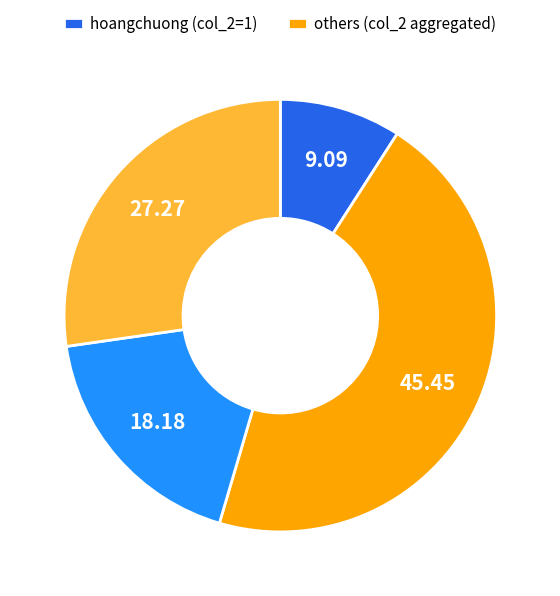

Is there any slice that represents more than half of the pie?

No